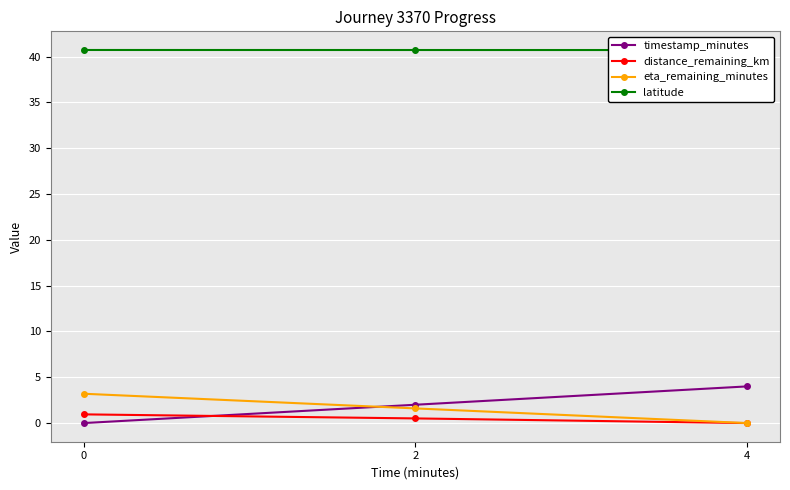

What is the average value of the distance_remaining_km series?

0.5